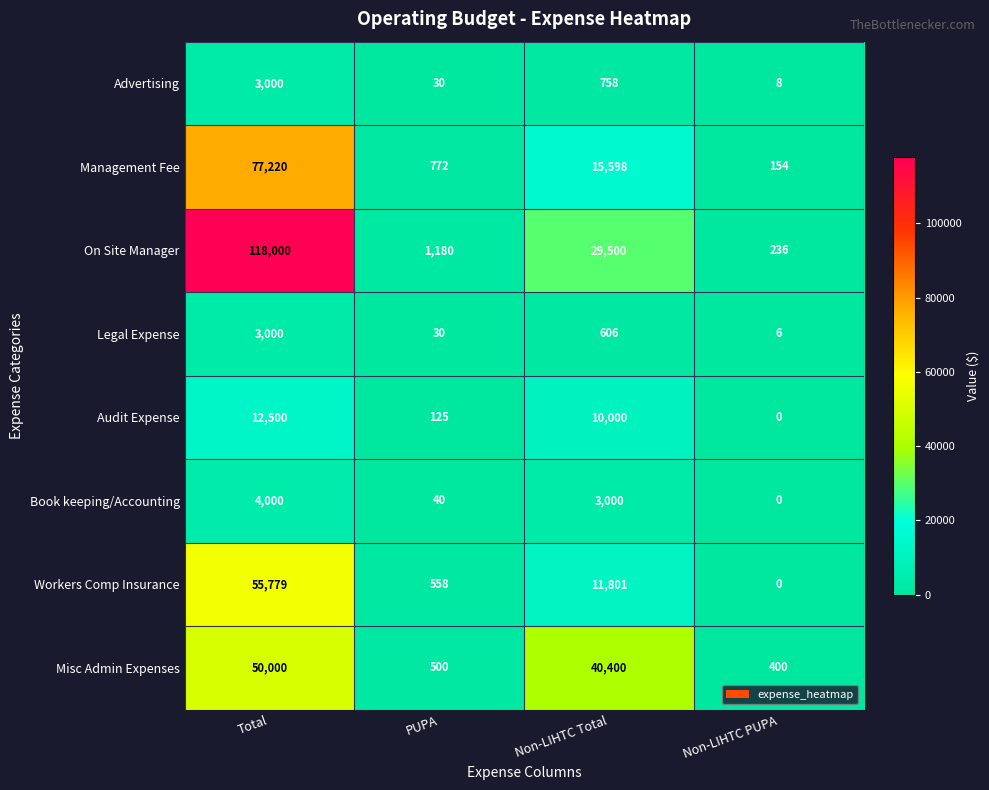

The Book keeping/Accounting series shows 4000 at Total. True or false?

True